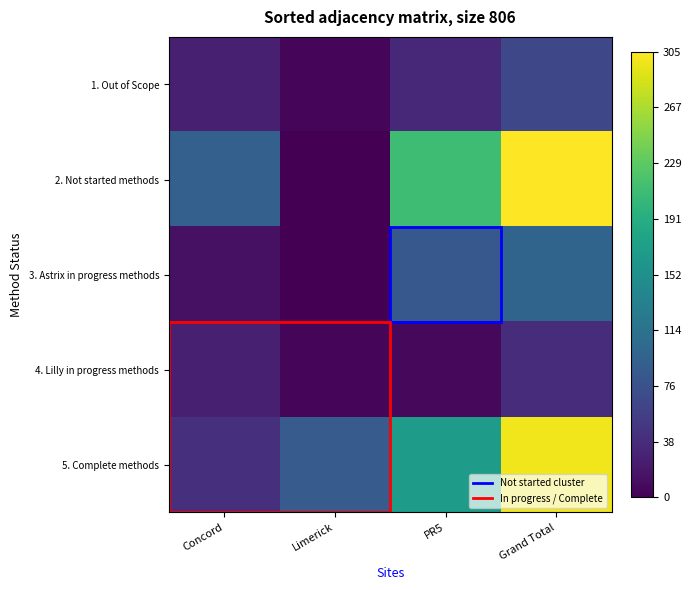

At PR5, list the series in order from largest to smallest.

2. Not started methods, 5. Complete methods, 3. Astrix in progress methods, 1. Out of Scope, 4. Lilly in progress methods